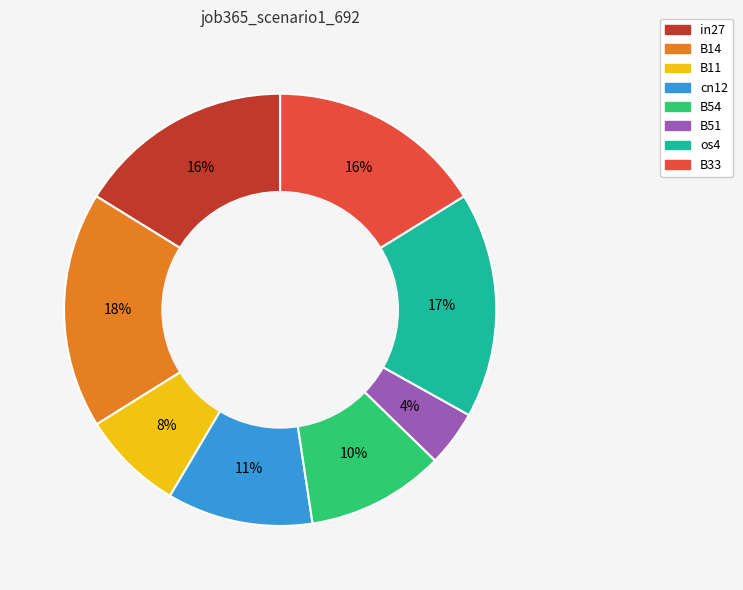

Do in27 and B51 together represent more than half of the pie?

No